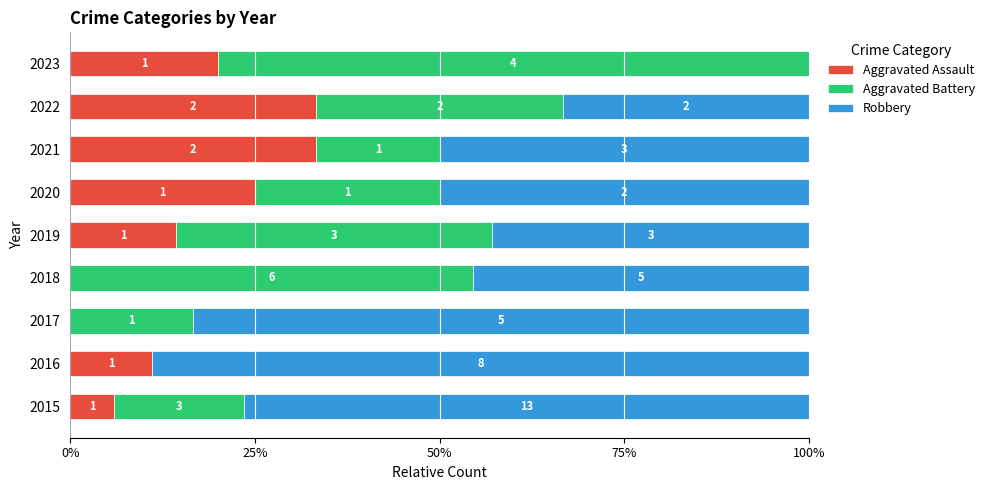

Rank the series by their maximum value, from lowest to highest.

Aggravated Assault, Aggravated Battery, Robbery